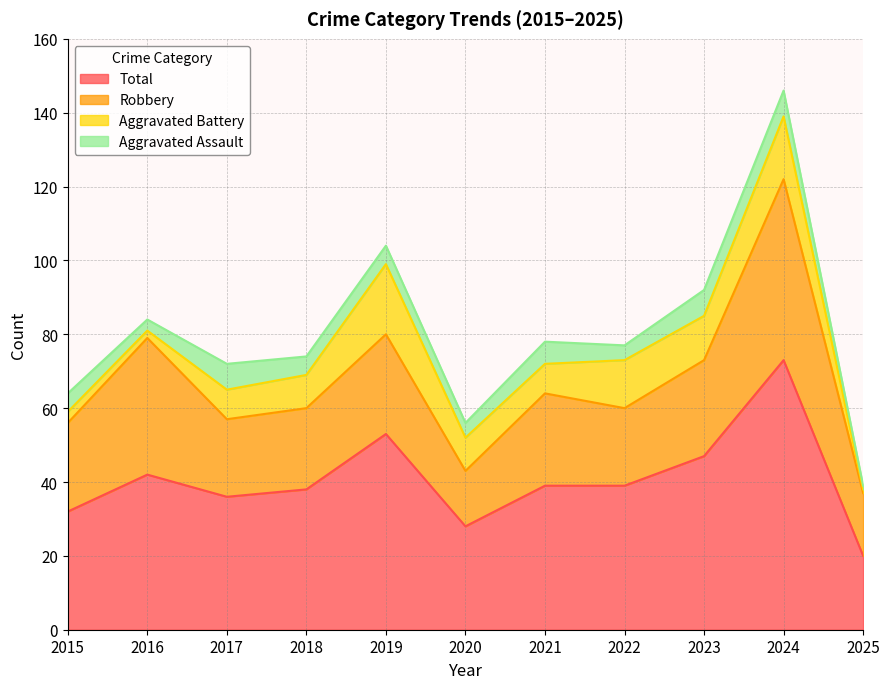

In Aggravated Assault, how many points are lower than both neighbors (excluding endpoints)?

3